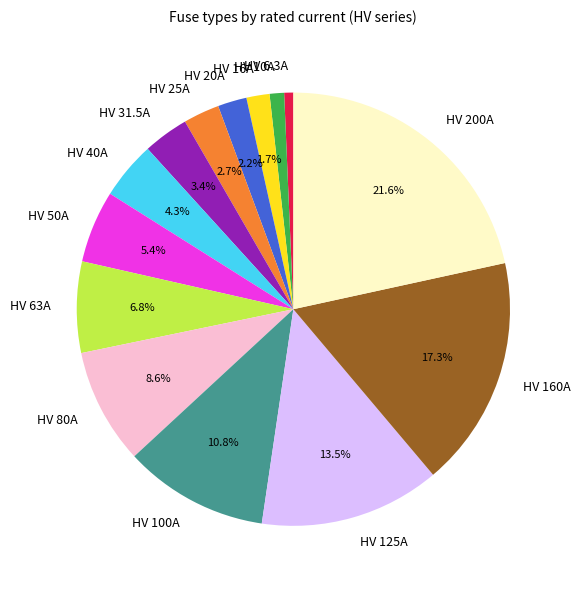

How many slices are in this pie chart?

14